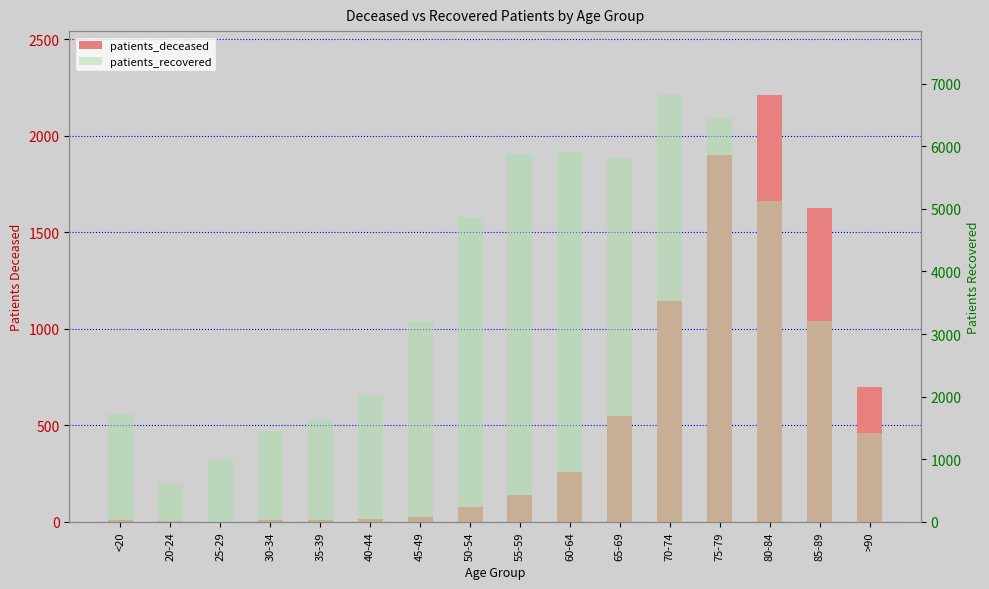

What is the approximate value of patients_deceased at 40-44, to the nearest 10?

10